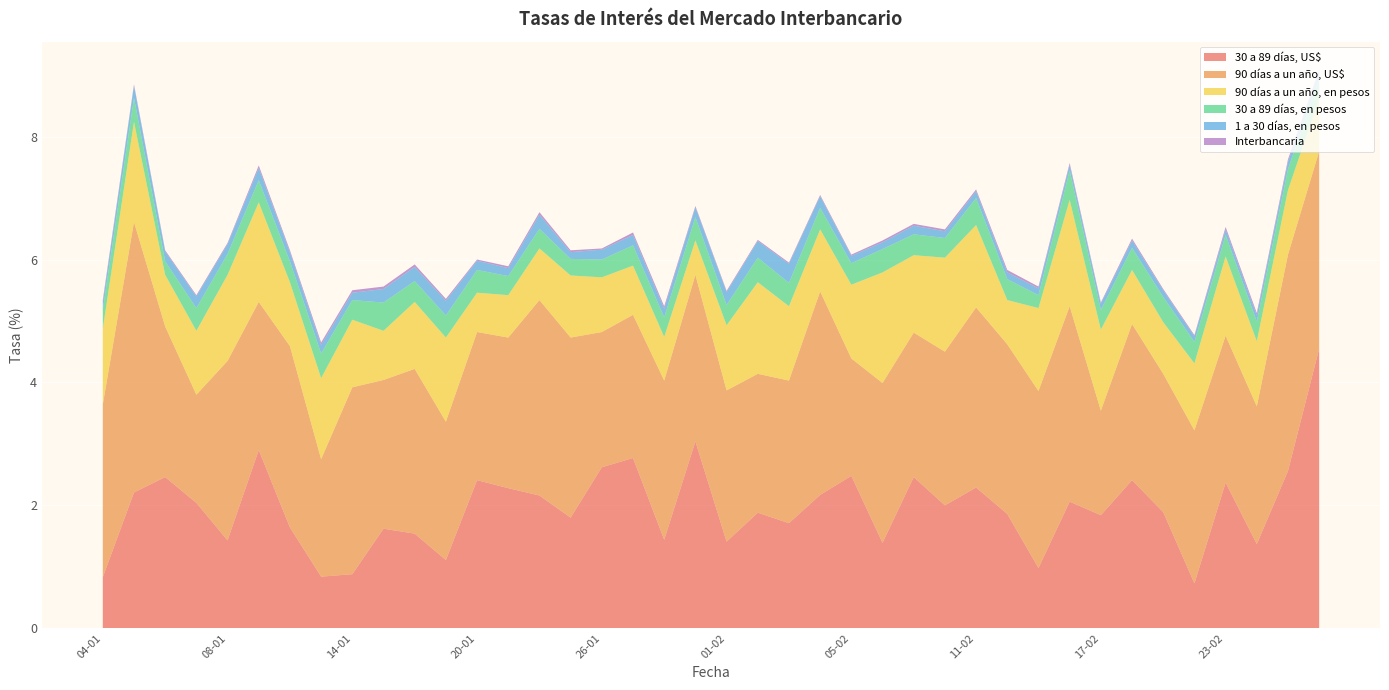

Reading left to right, what are all the values shown in this chart?

30 a 89 días, US$: 0.8	2.2	2.5	2.0	1.4	2.9	1.6	0.8	0.9	1.6	1.5	1.1	2.4	2.3	2.2	1.8	2.6	2.8	1.4	3.0	1.4	1.9	1.7	2.2	2.5	1.4	2.5	2.0	2.3	1.9	1.0	2.1	1.8	2.4	1.9	0.7	2.4	1.4	2.6	4.5
90 días a un año, US$: 2.8	4.4	2.5	1.8	2.9	2.4	3.0	1.9	3.0	2.4	2.7	2.2	2.4	2.5	3.2	2.9	2.2	2.3	2.6	2.7	2.5	2.3	2.3	3.3	1.9	2.6	2.4	2.5	2.9	2.8	2.9	3.2	1.7	2.5	2.2	2.5	2.4	2.2	3.5	3.2
90 días a un año, en pesos: 1.2	1.6	0.8	1.0	1.4	1.6	1.0	1.3	1.1	0.8	1.1	1.4	0.6	0.7	0.8	1.0	0.9	0.8	0.7	0.6	1.1	1.5	1.2	1.0	1.2	1.8	1.3	1.5	1.3	0.7	1.4	1.7	1.3	0.9	0.8	1.1	1.3	1.1	1.1	0.9
30 a 89 días, en pesos: 0.3	0.4	0.2	0.4	0.3	0.4	0.3	0.4	0.3	0.5	0.3	0.4	0.4	0.3	0.3	0.3	0.3	0.3	0.3	0.4	0.3	0.4	0.4	0.3	0.3	0.4	0.3	0.3	0.4	0.3	0.2	0.5	0.3	0.4	0.4	0.3	0.3	0.3	0.3	0.3
1 a 30 días, en pesos: 0.1	0.2	0.2	0.2	0.2	0.2	0.1	0.1	0.1	0.2	0.2	0.2	0.1	0.1	0.2	0.1	0.2	0.2	0.1	0.2	0.2	0.3	0.3	0.2	0.1	0.1	0.1	0.1	0.1	0.1	0.1	0.1	0.1	0.1	0.1	0.1	0.1	0.1	0.1	0.1
Interbancaria: 0.0	0.0	0.0	0.0	0.0	0.0	0.0	0.0	0.0	0.0	0.0	0.0	0.0	0.0	0.0	0.0	0.0	0.0	0.0	0.0	0.0	0.0	0.0	0.0	0.0	0.0	0.0	0.0	0.0	0.0	0.0	0.0	0.0	0.0	0.0	0.0	0.0	0.0	0.0	0.0